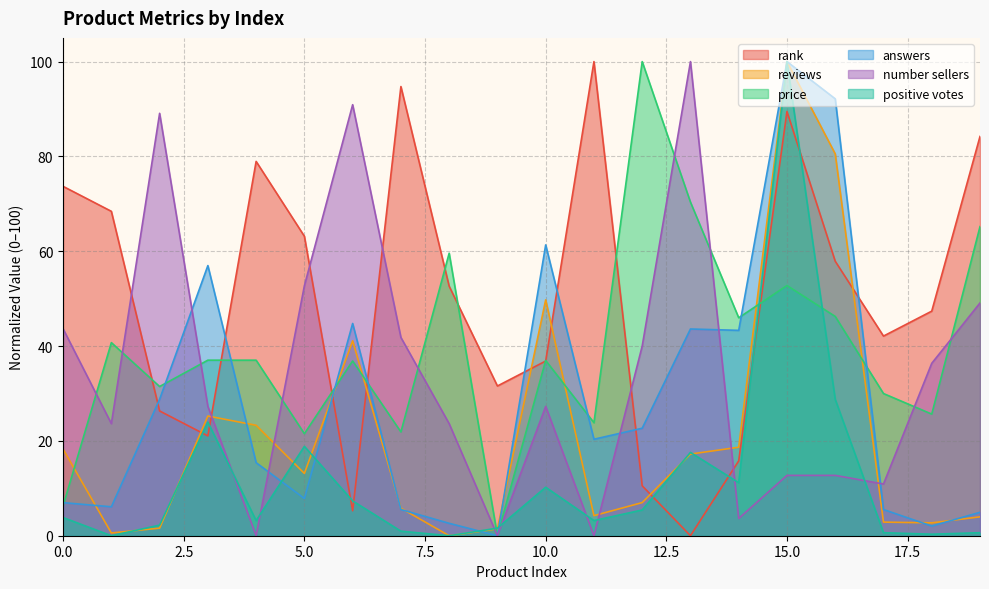

Between 7 and 19, which is larger?

7